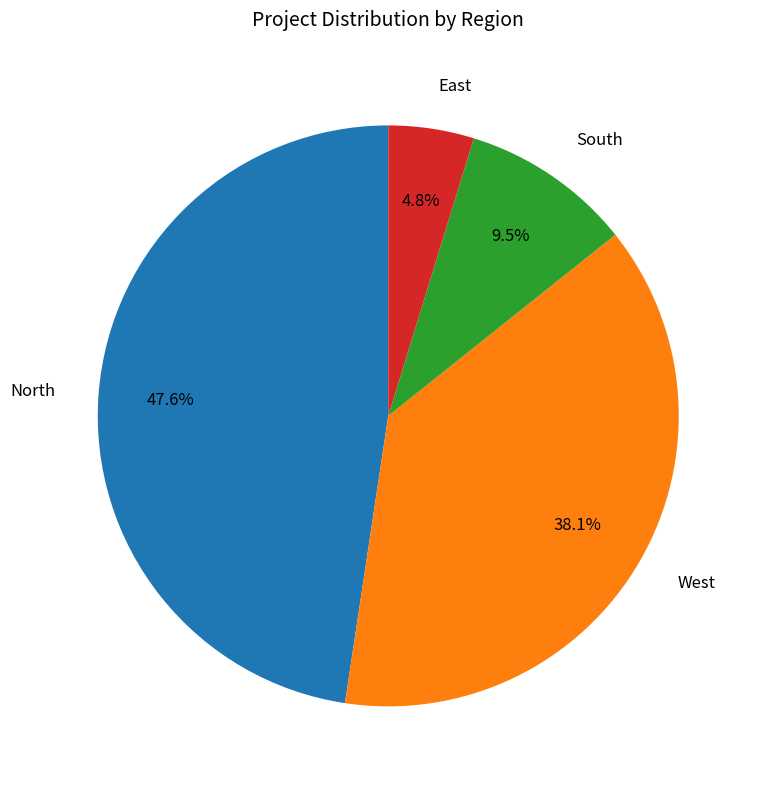

What percentage do South and East together represent?

14.3%